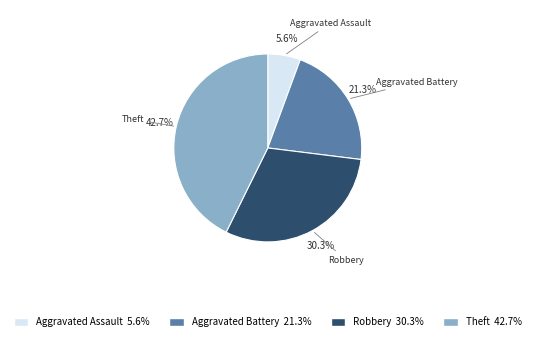

Is it true that Theft is 32% of the pie?

False